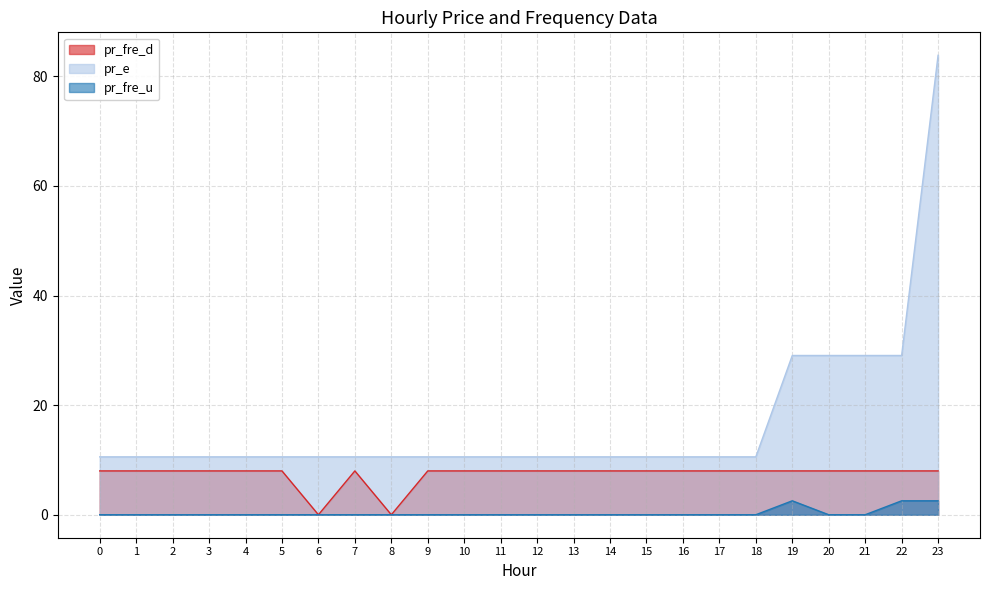

Is it true that pr_fre_u equals 0.0 at 10?

True